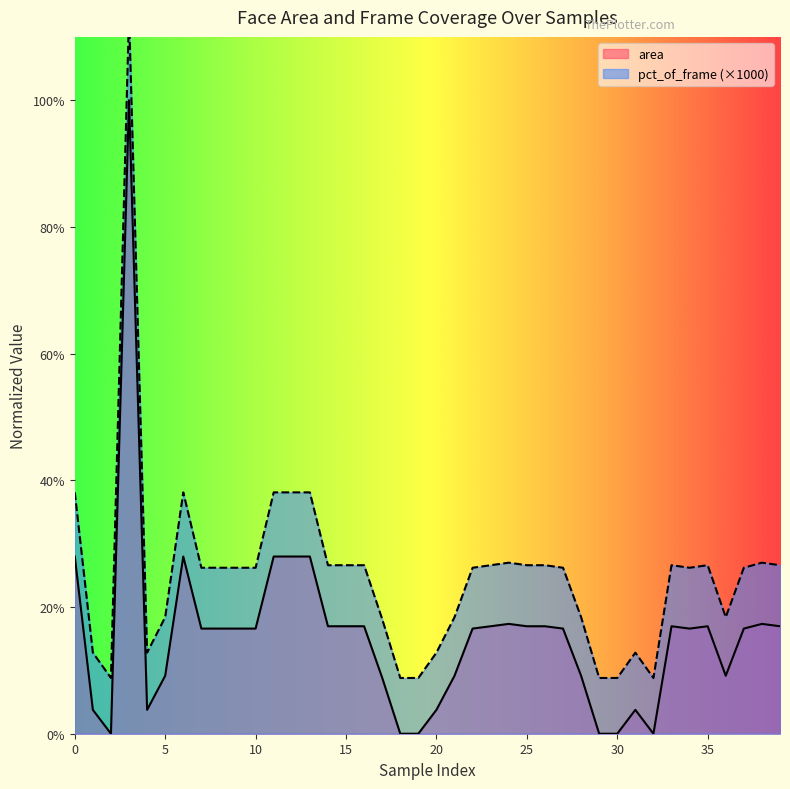

At which category does area reach its first local valley?

2